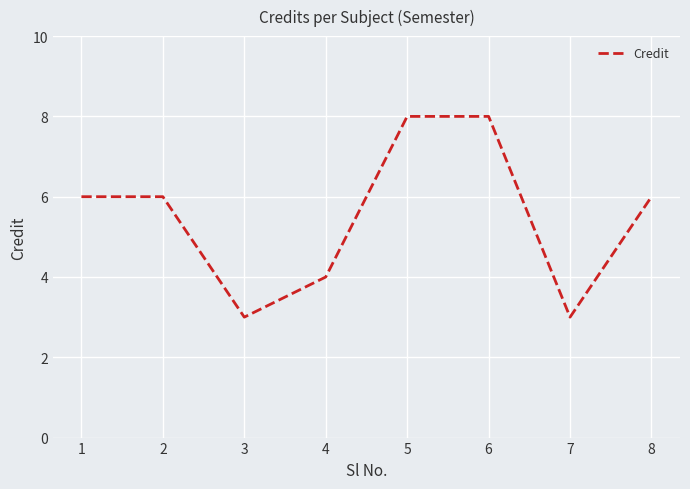

True or false: there are more than 2 points higher than both neighbors.

False